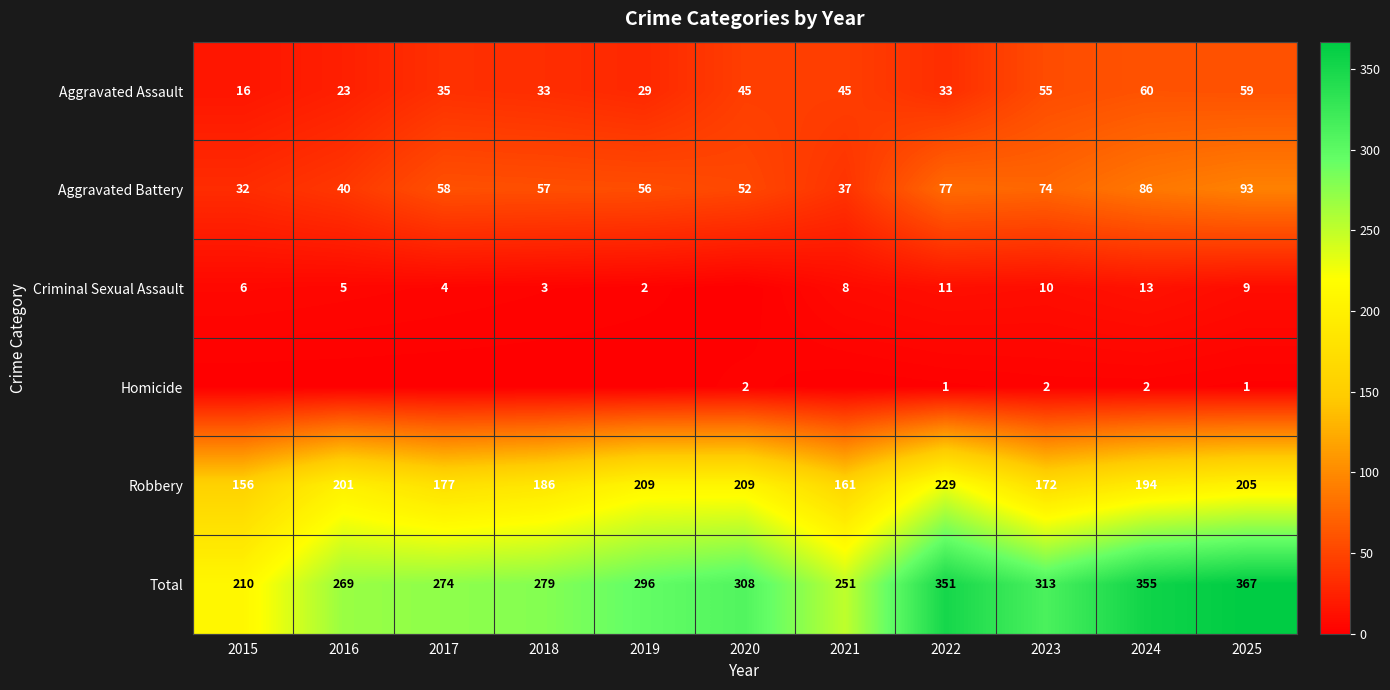

Where is Aggravated Battery nearest to the value 62?

2017